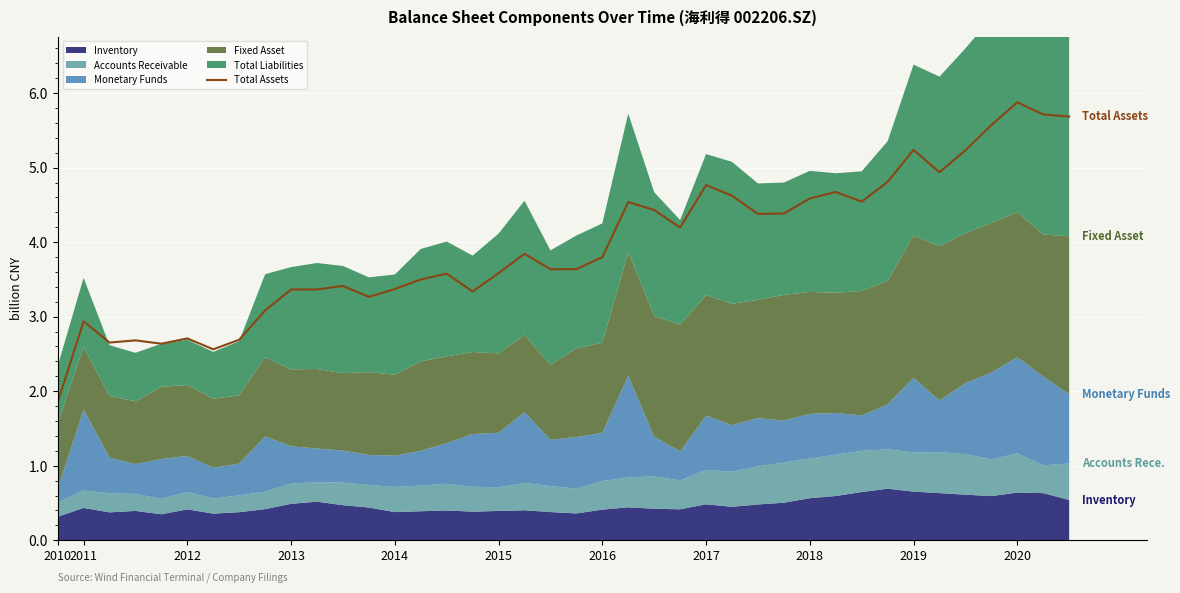

At which label does Total Assets reach its peak?

2020